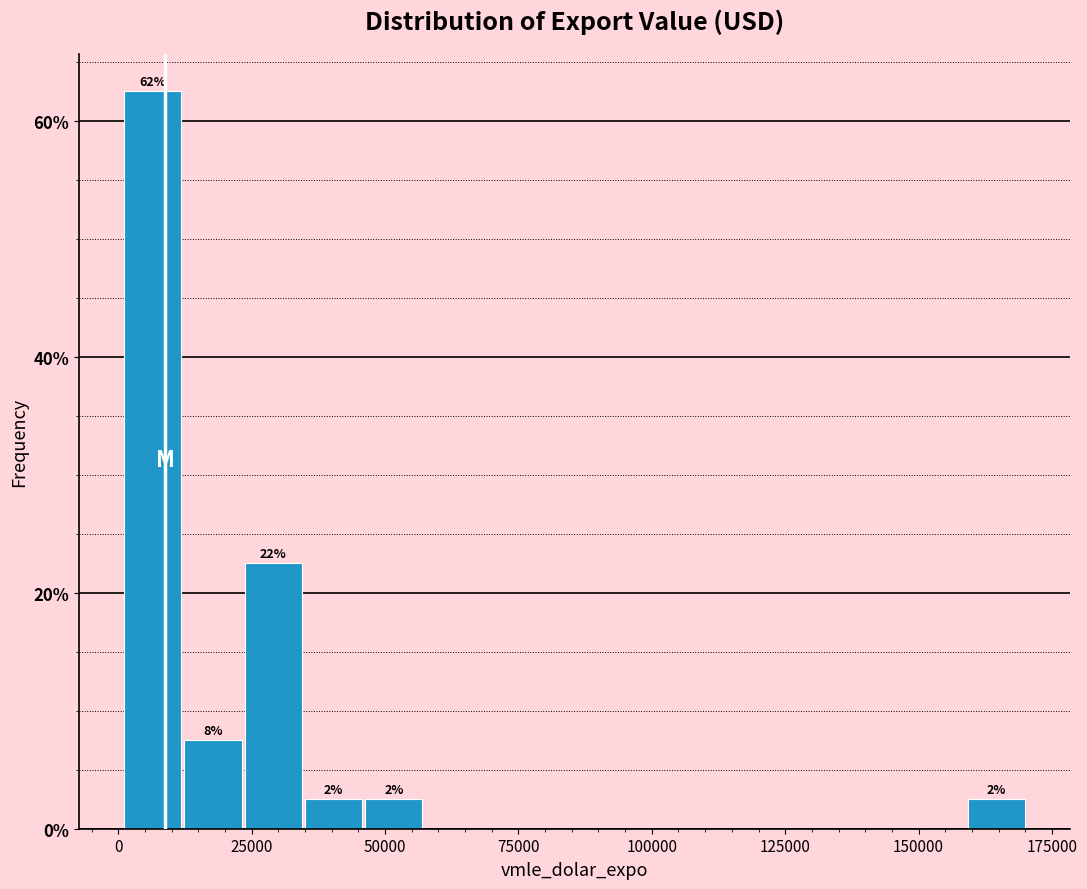

Read against the x-axis, roughly where is the centre of the tallest bar?

5000